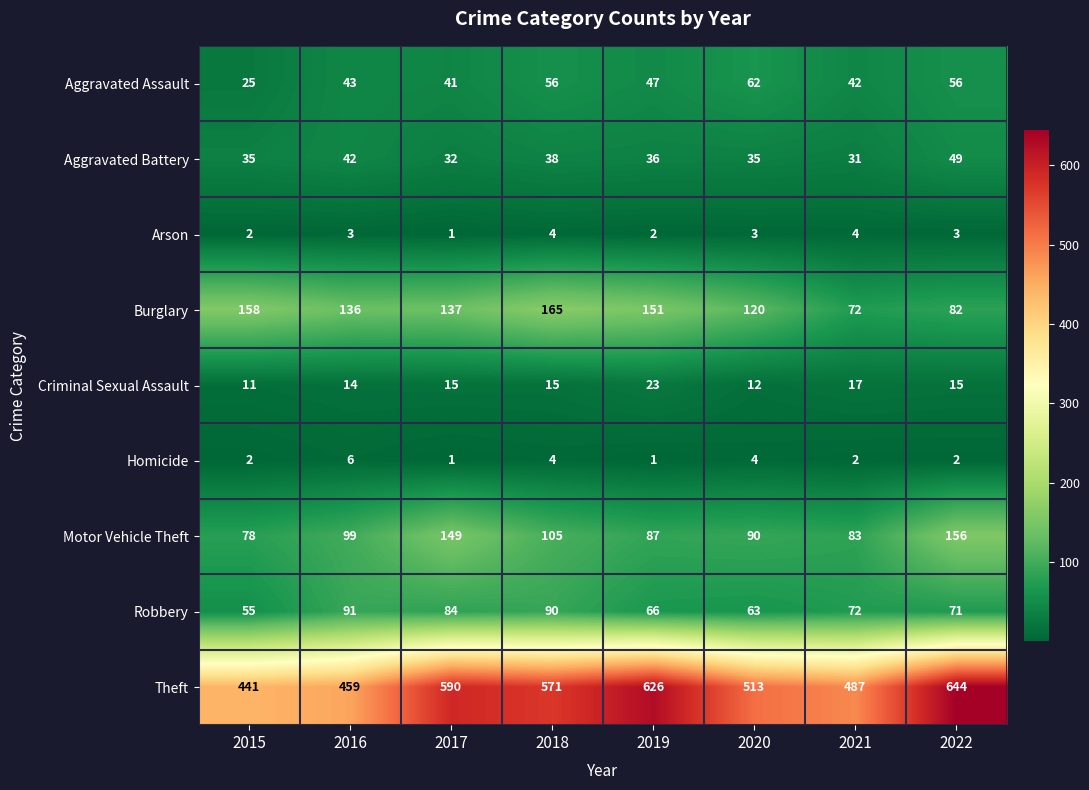

What is the sum of all Arson values?

22